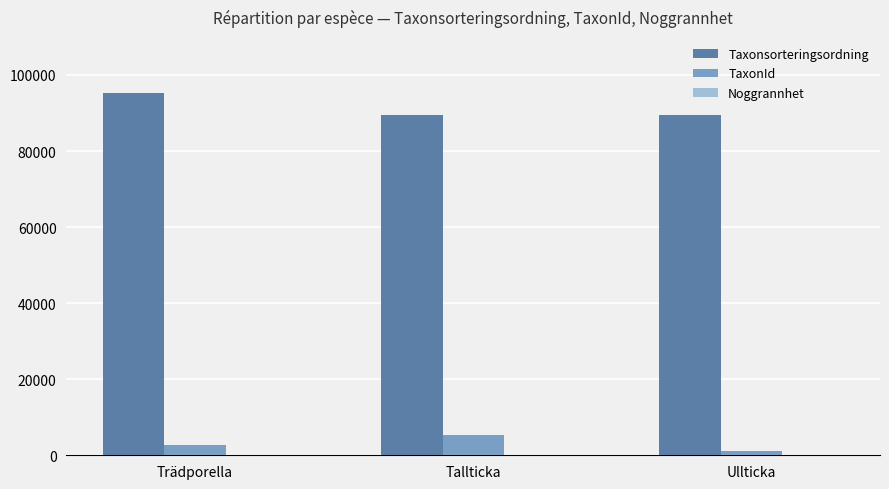

Where is Taxonsorteringsordning nearest to the value 92319?

Tallticka